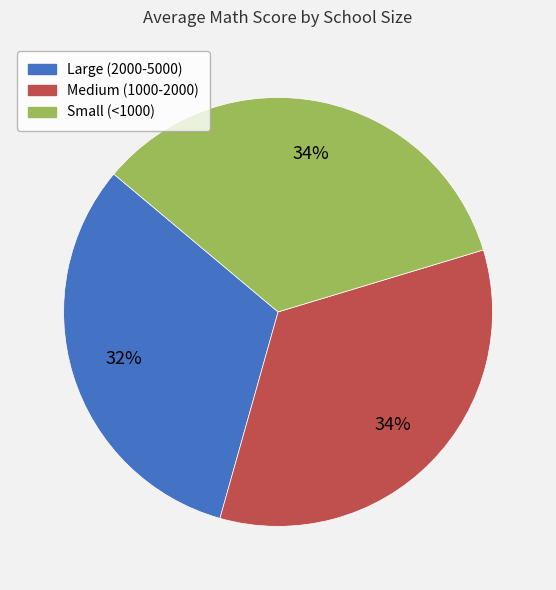

To the nearest percent, what is the combined percentage of Large (2000-5000) and Small (<1000)?

66%